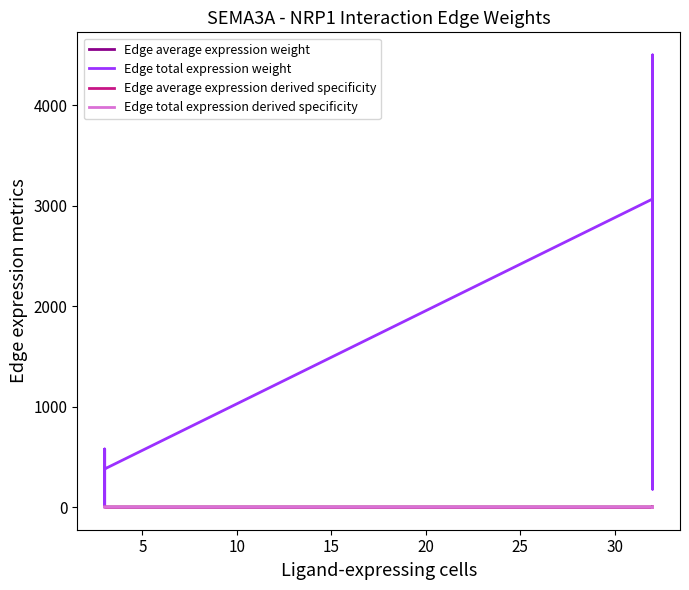

What is the difference between the Edge total expression weight values at 10 and 5?

555.2